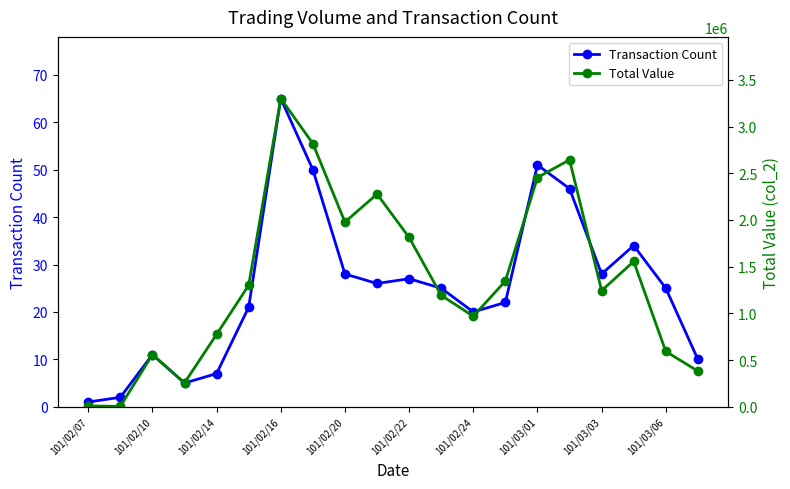

True or false: Transaction Count has a value of 25 at 101/03/06.

True